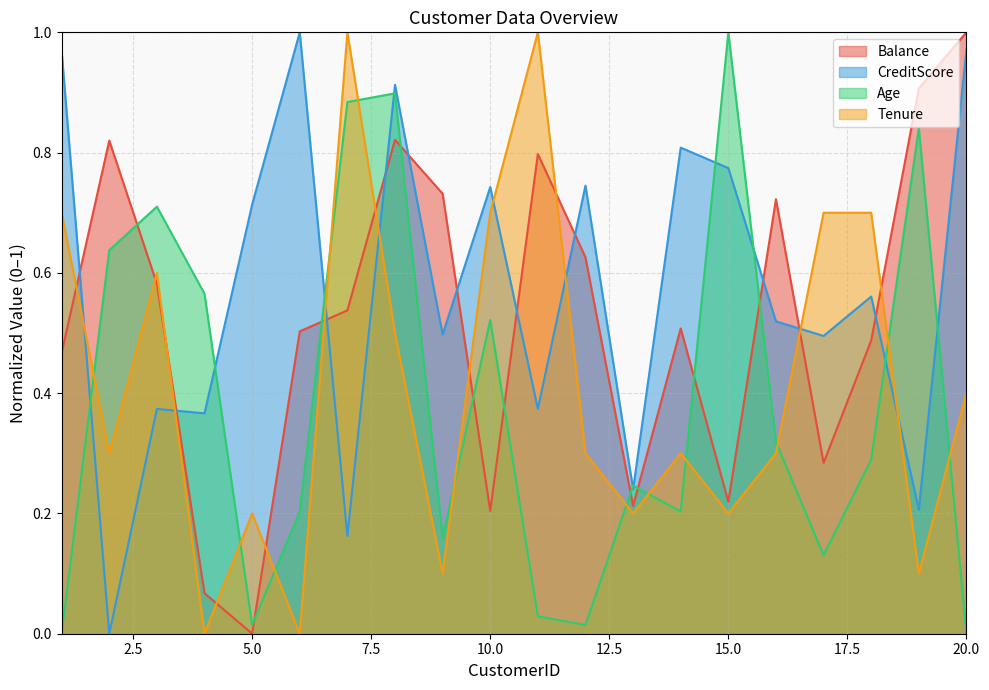

True or false: Age has a value of 0.3 at 1.

False